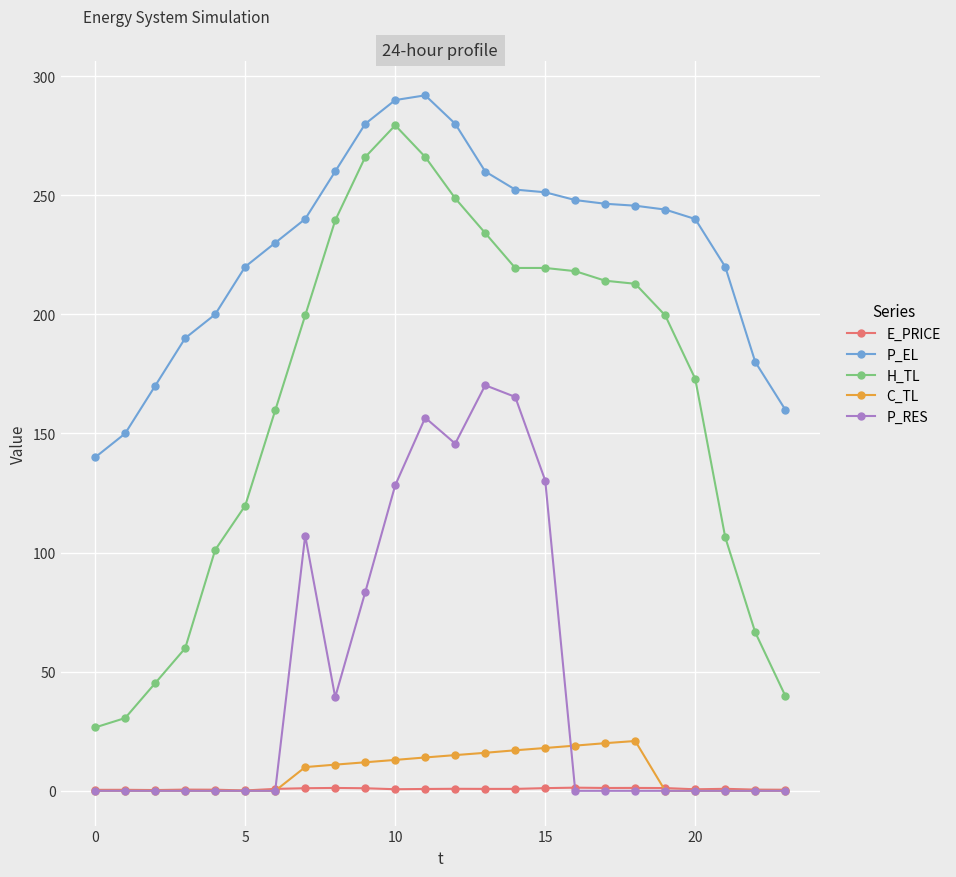

True or false: H_TL has more than 1 points higher than both neighbors.

True